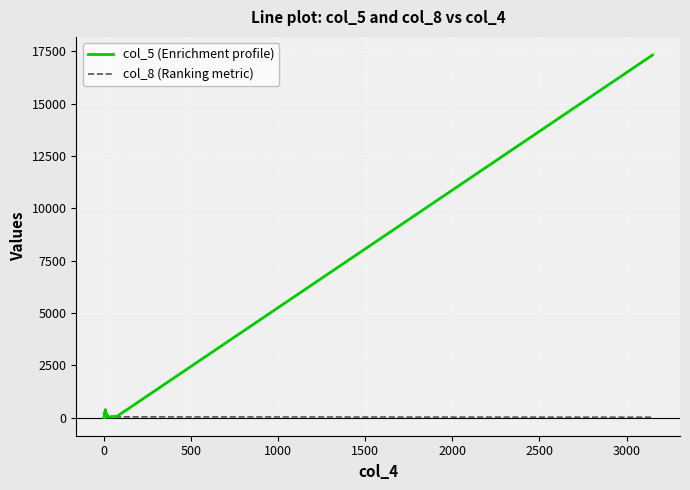

At which category does col_8 (Ranking metric) reach its first local valley?

3000